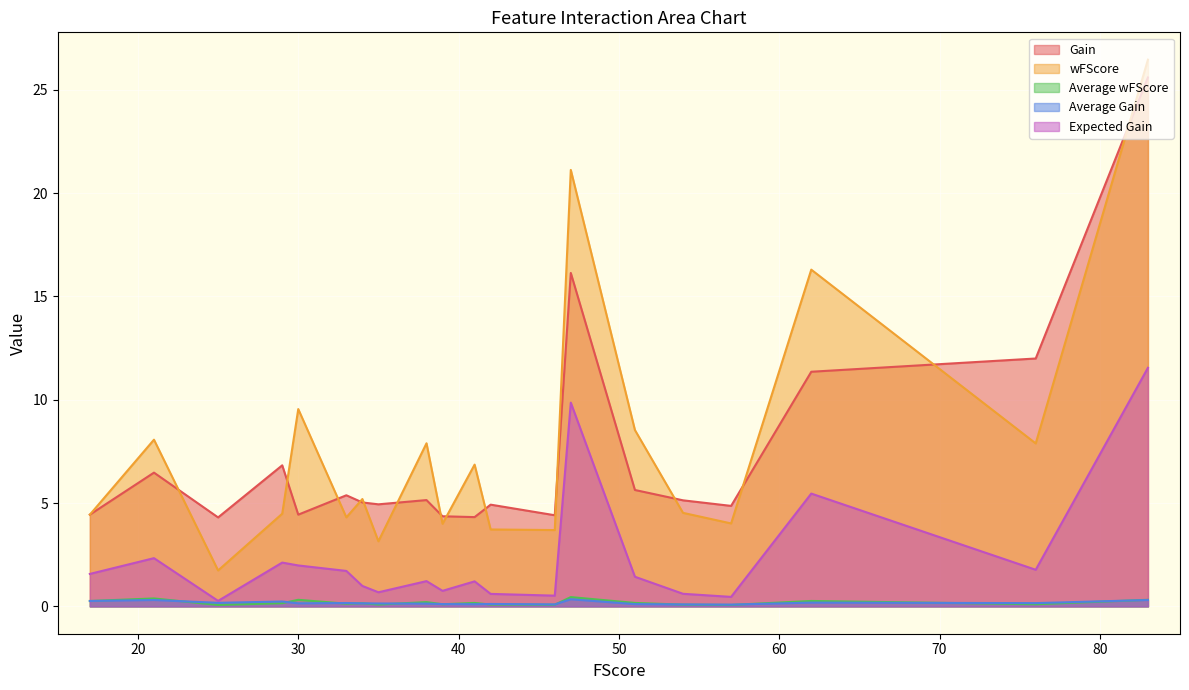

Rank the categories by Expected Gain value from lowest to highest.

25, 57, 46, 42, 54, 35, 39, 34, 41, 38, 51, 17, 33, 76, 30, 29, 21, 62, 47, 83